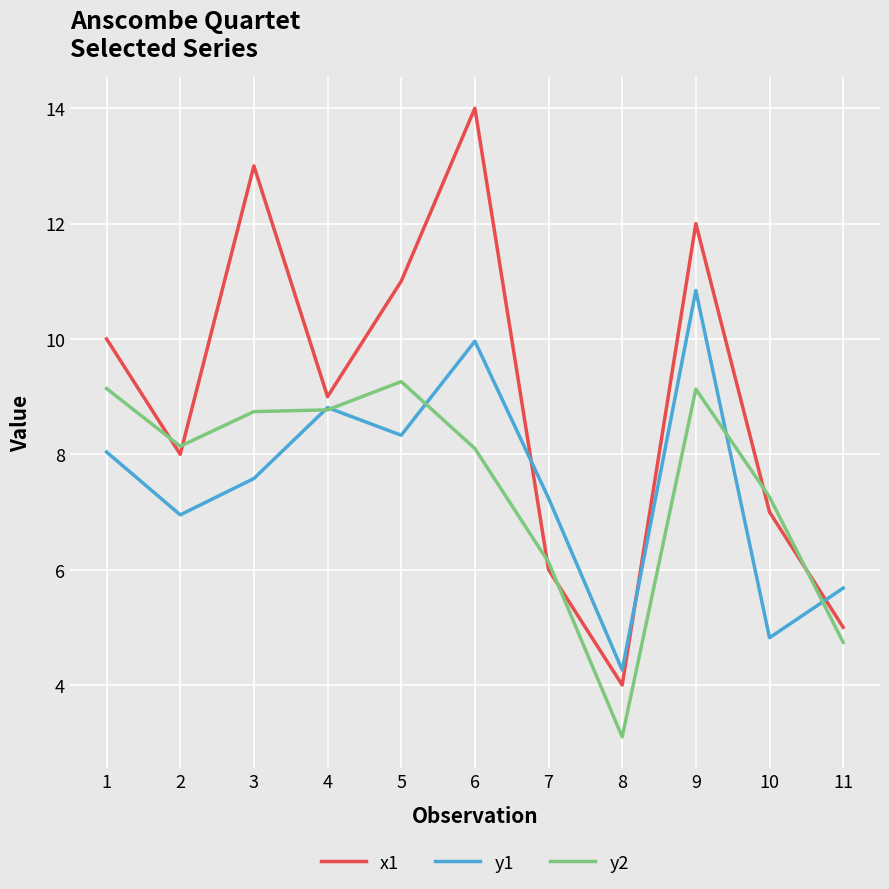

How many lines are shown in the chart?

3